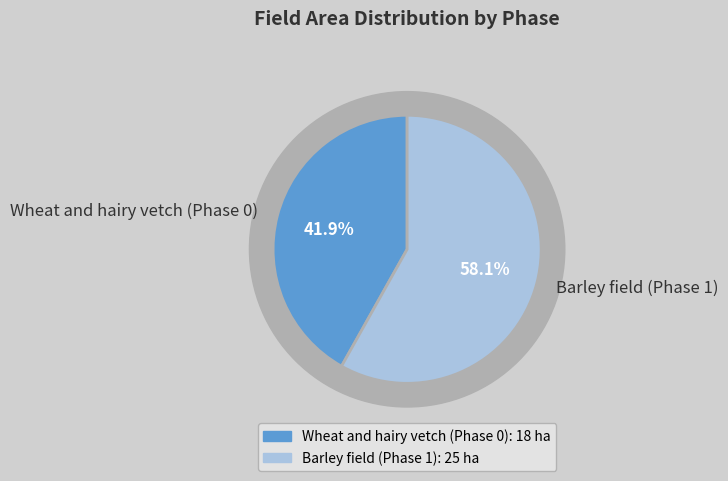

Is the sum of Wheat and hairy vetch (Phase 0) and Barley field (Phase 1) greater than half?

Yes